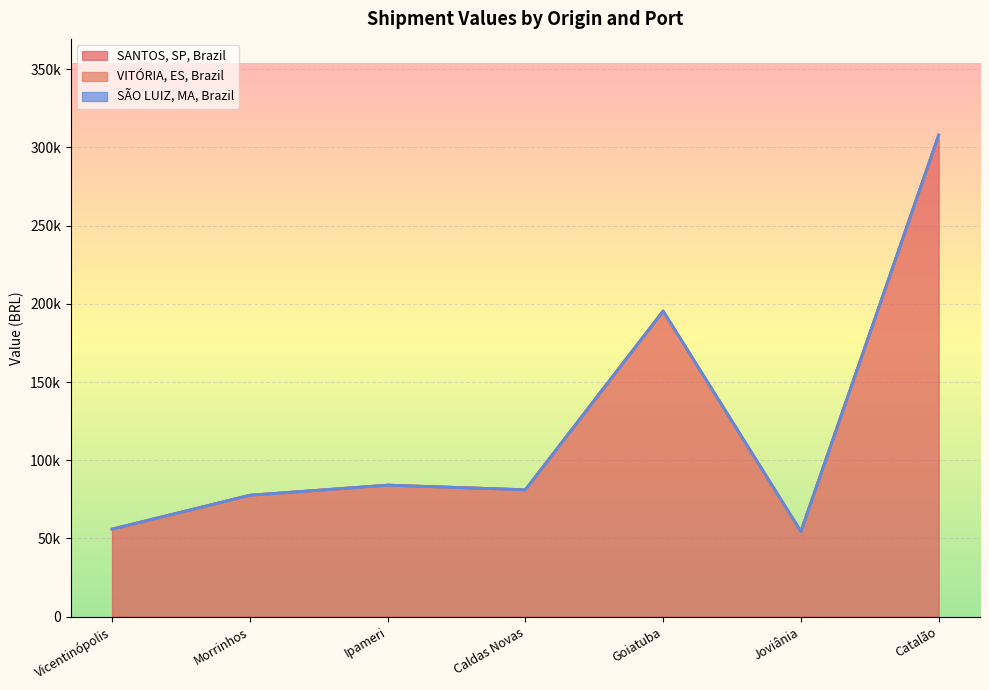

At which label does SÃO LUIZ, MA, Brazil reach its minimum?

Vicentinópolis